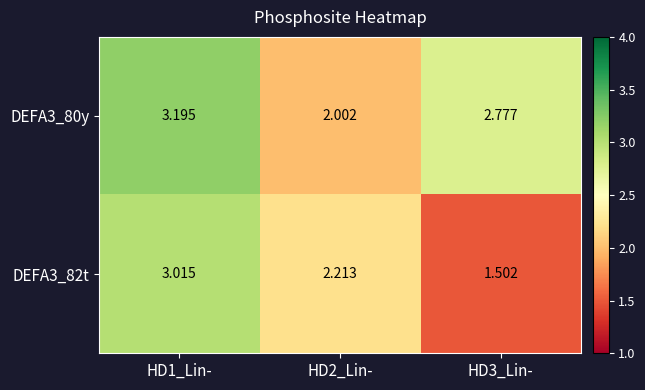

What is the difference between the highest and lowest values at HD3_Lin-?

1.3